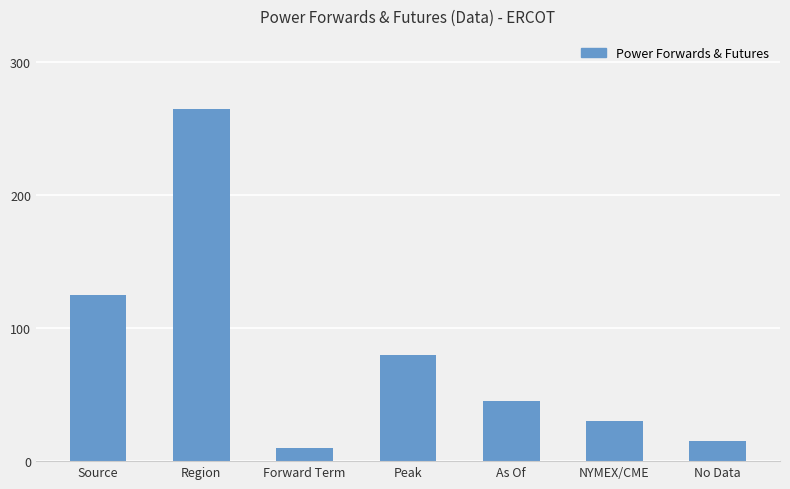

True or false: the data shows 45 at As Of.

True